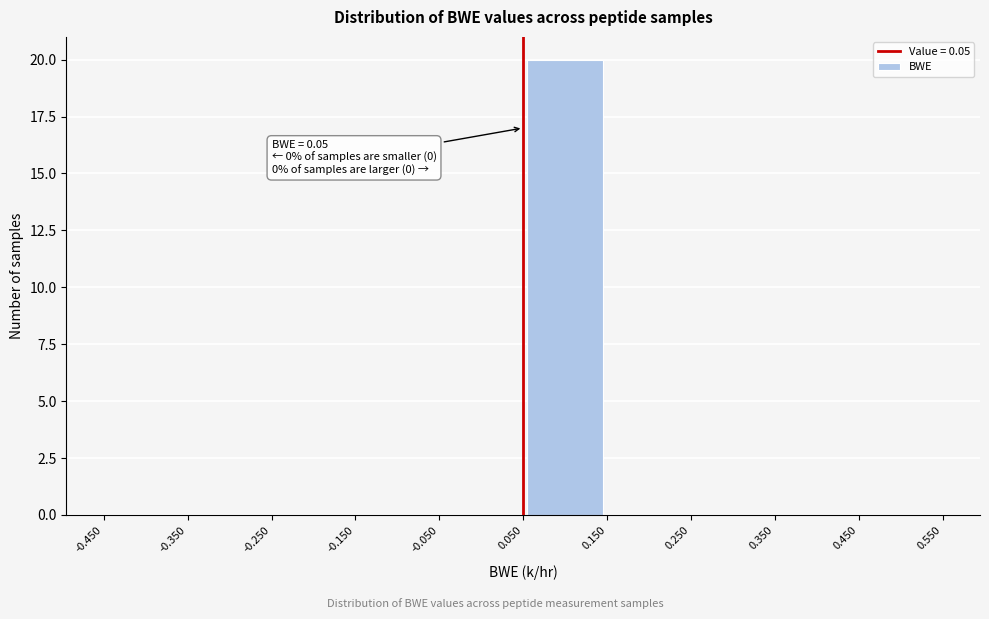

Which range on the x-axis has the tallest bar?

0.050 to 0.150